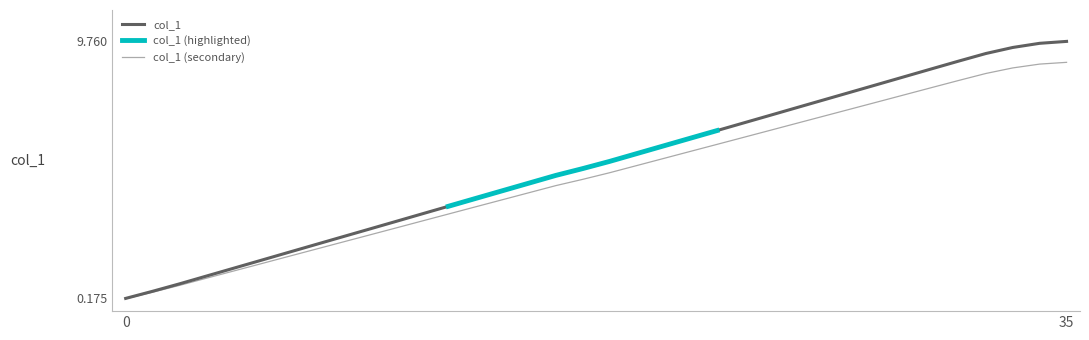

What is the sum of all values?

185.2